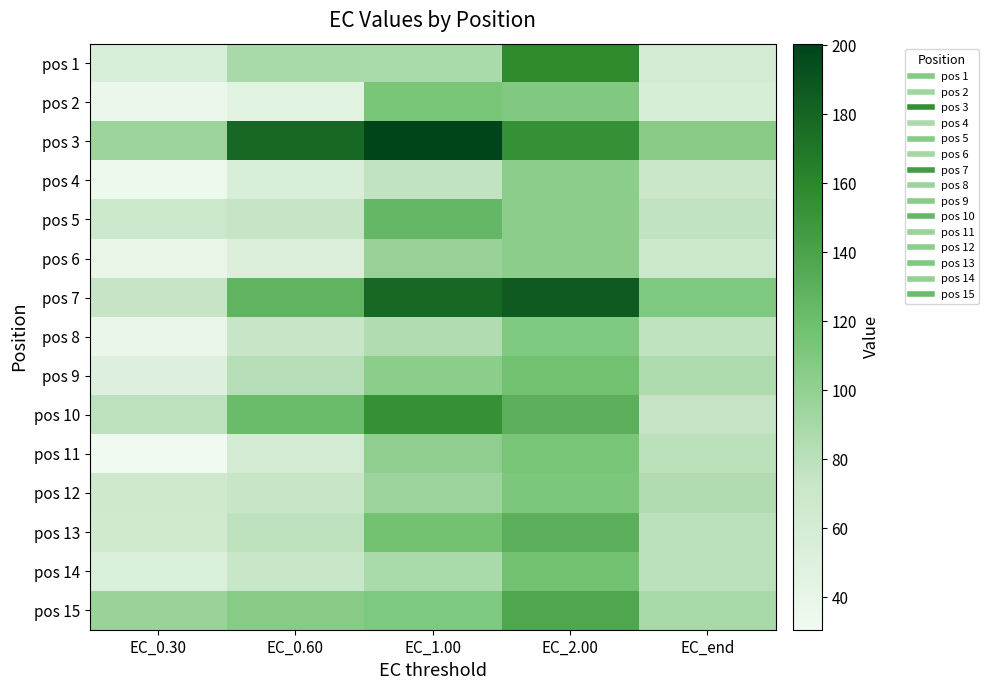

At which category is the sum across all series the highest?

EC_2.00